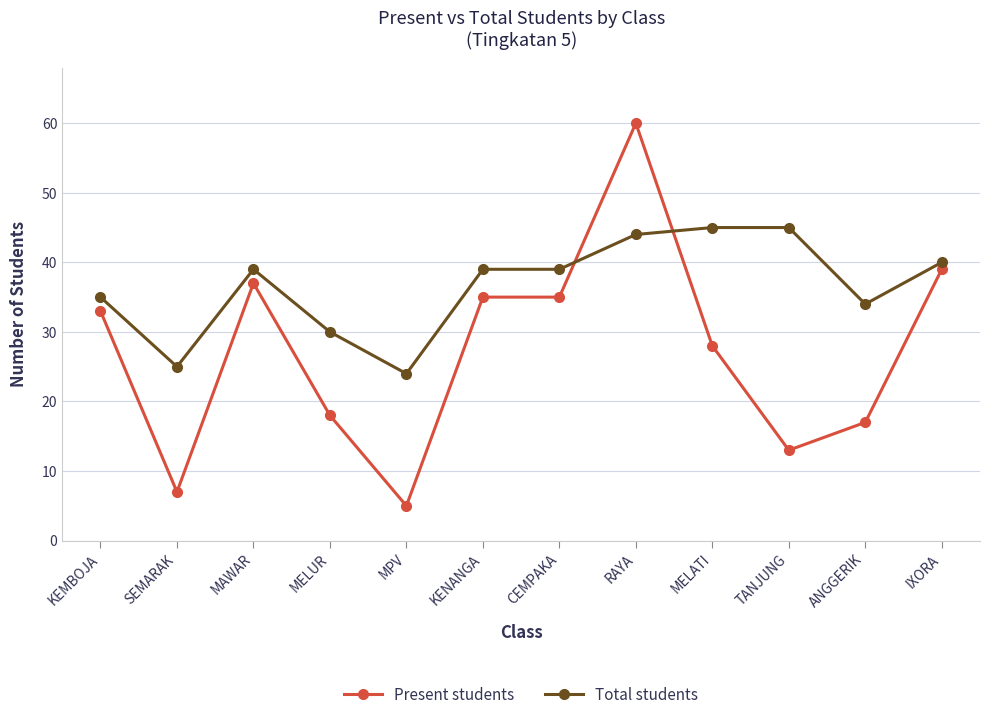

The value of Total students at ANGGERIK is 58. True or false?

False